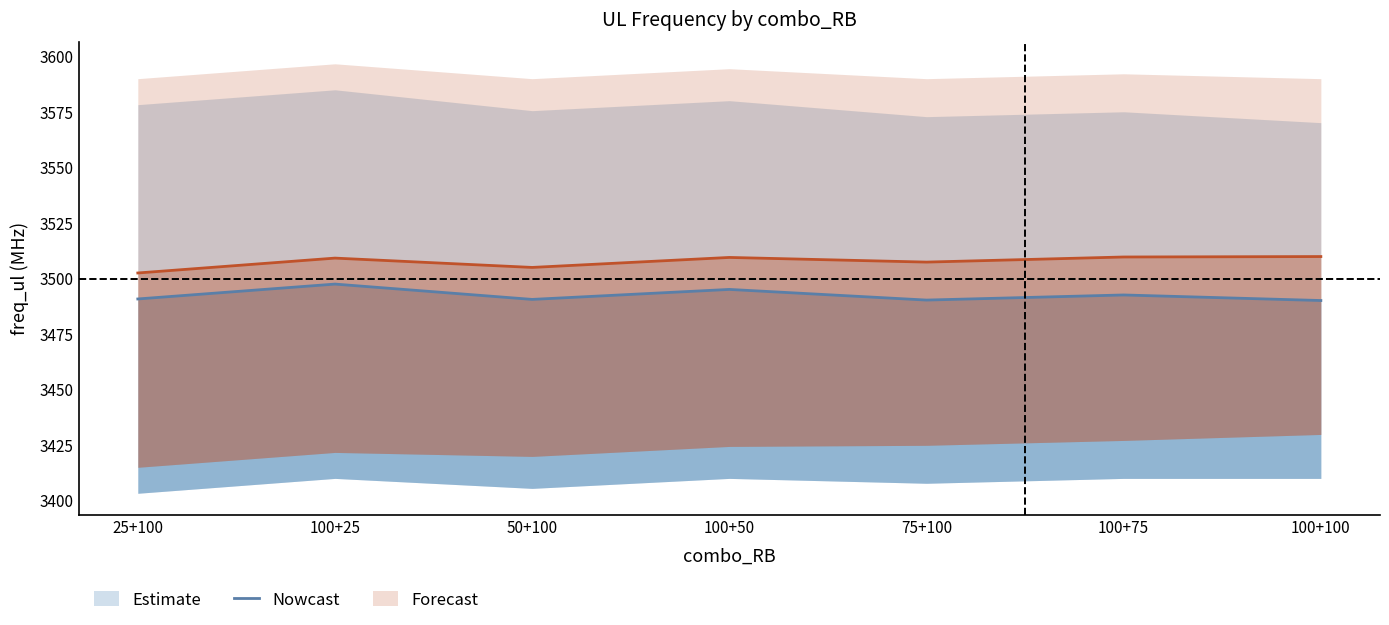

True or false: the data shows 3490.1 at 100+100.

True